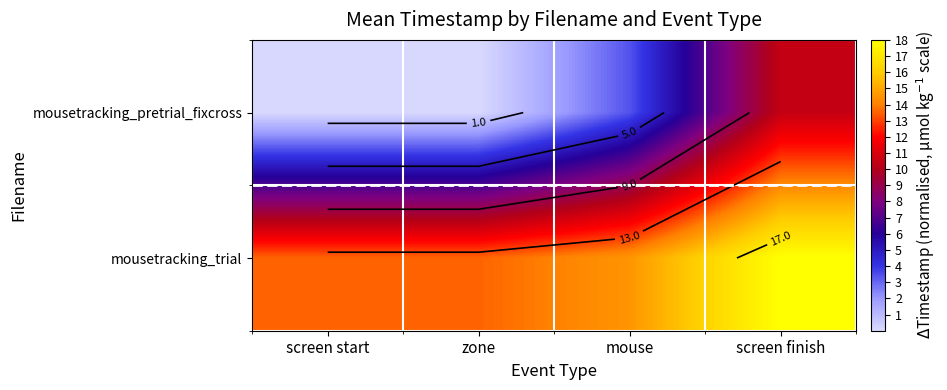

How many data points does each series have?

4